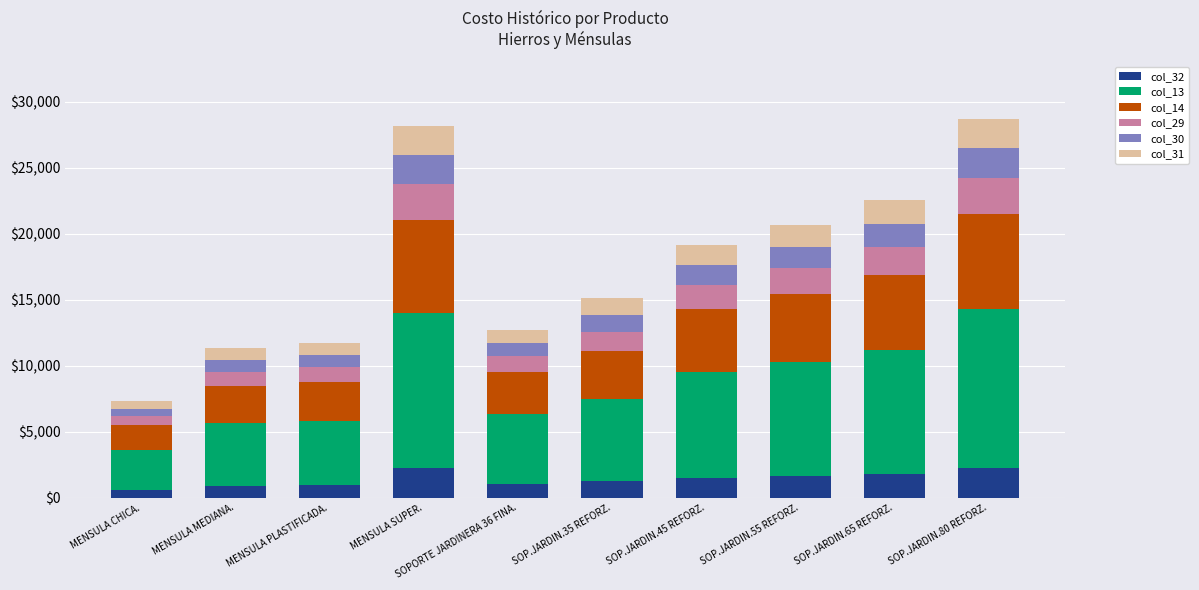

How many data points in col_32 are above 1506?

5